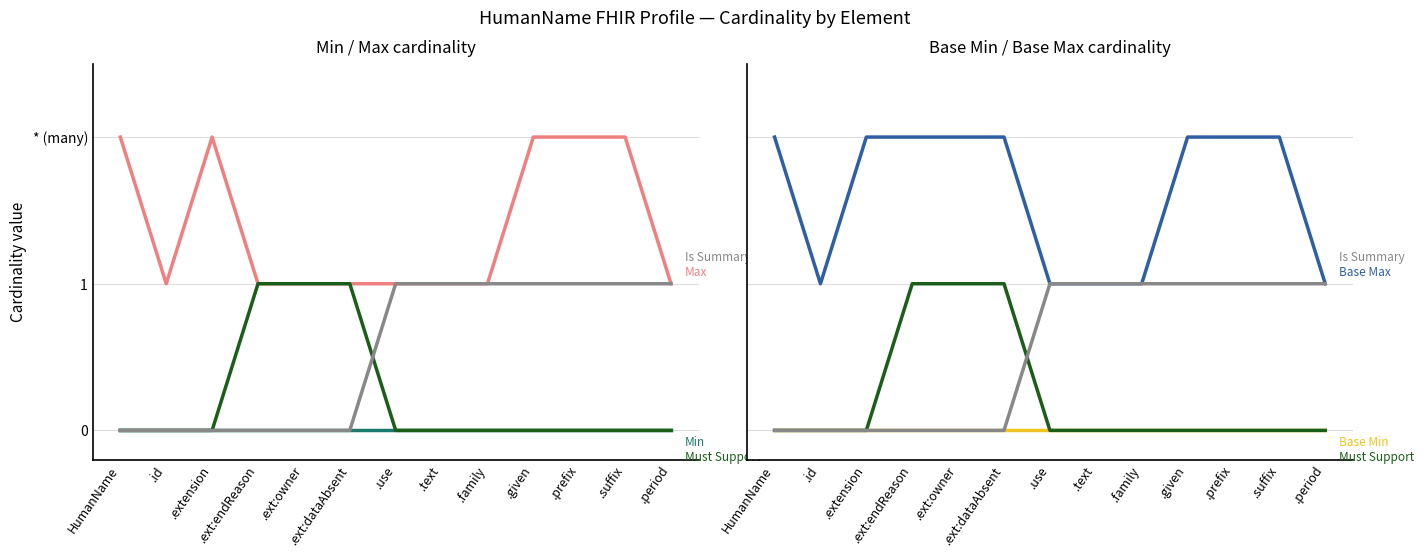

At which label does Base Max reach its peak?

HumanName